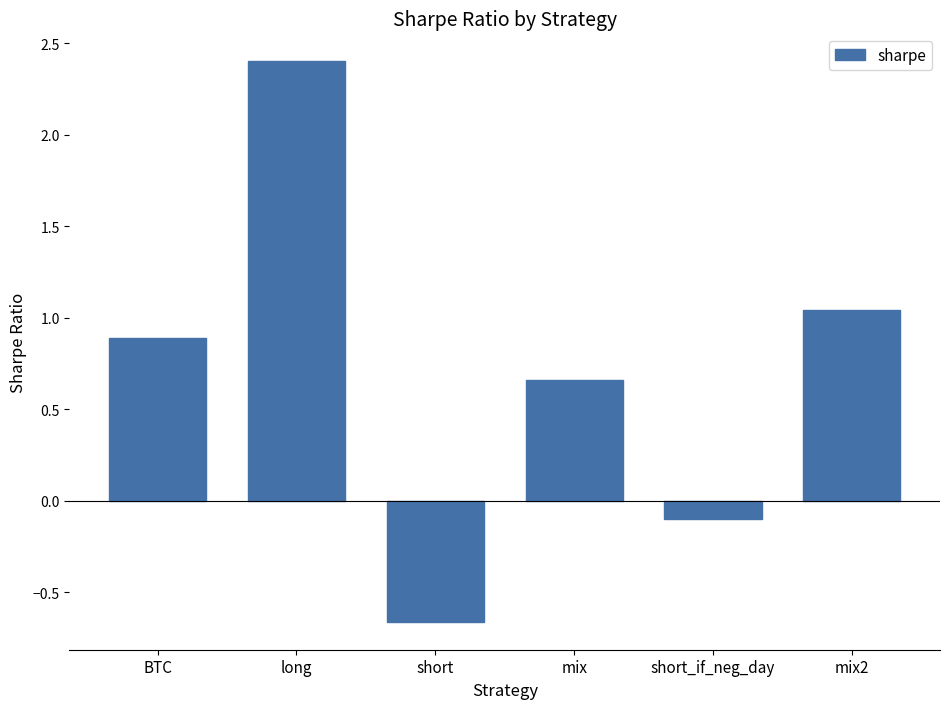

What position from the left is mix?

4